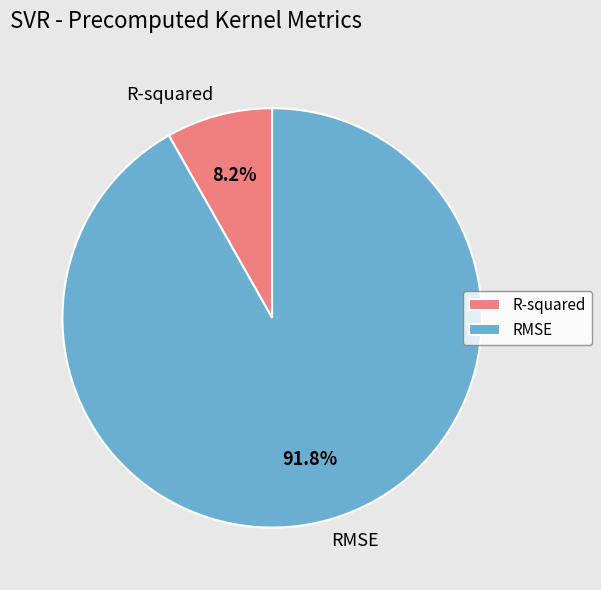

To the nearest percent, what is the average slice percentage?

50%